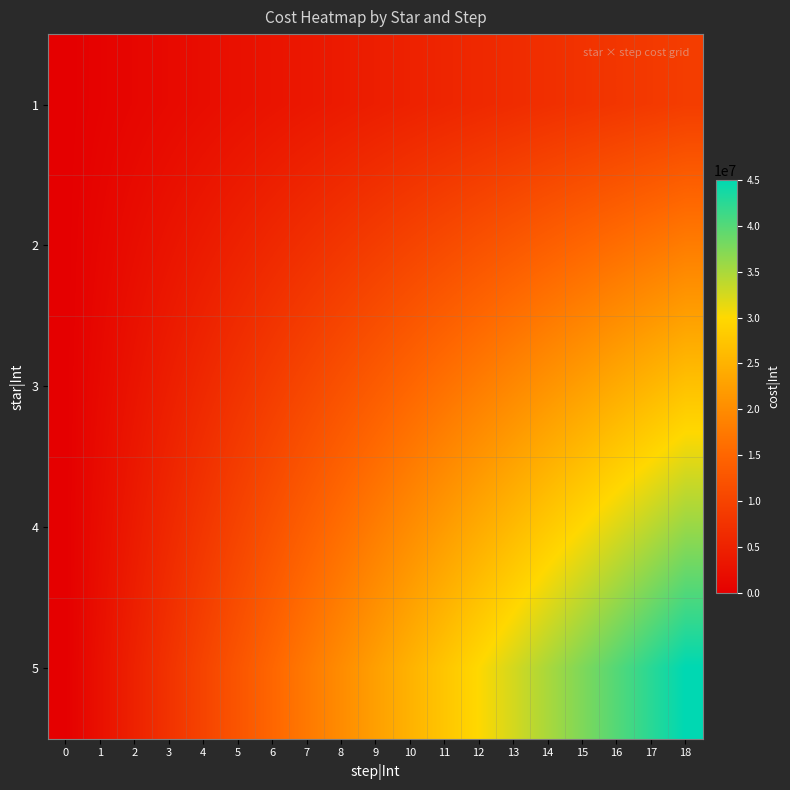

Which has a higher value, 17 or 0?

17